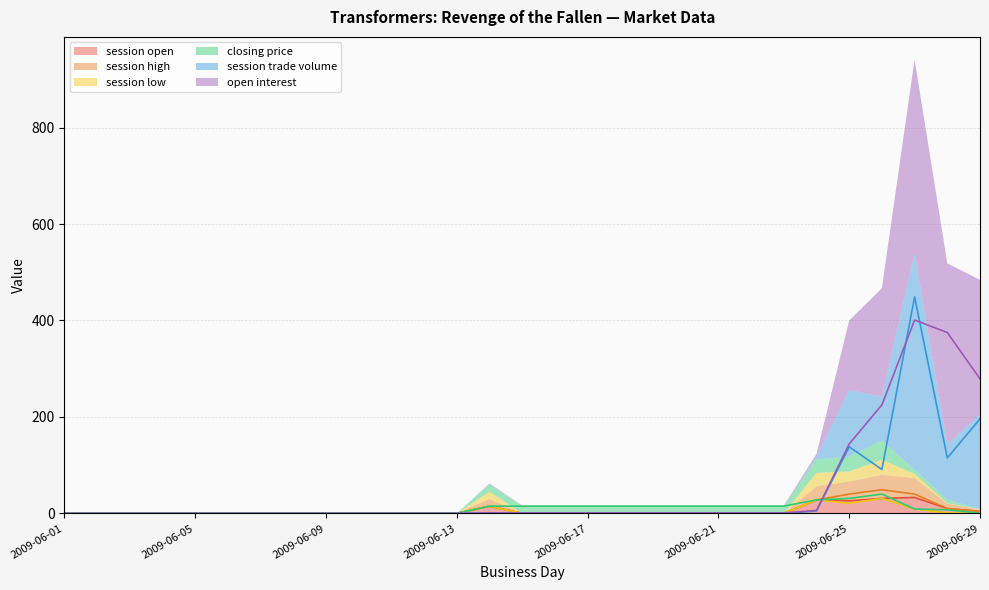

How many values in closing price are above zero?

16